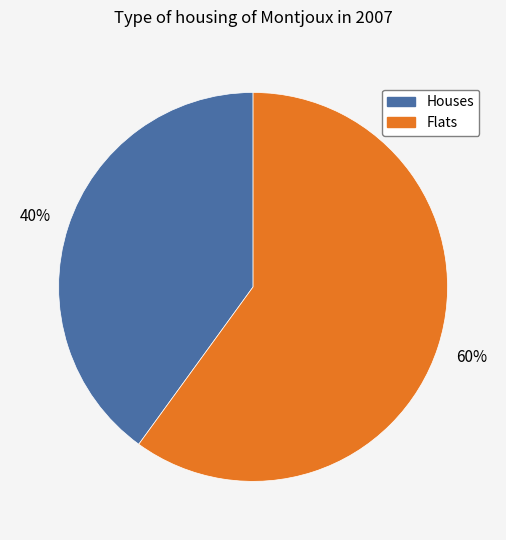

Rank the categories by value from lowest to highest.

Houses, Flats